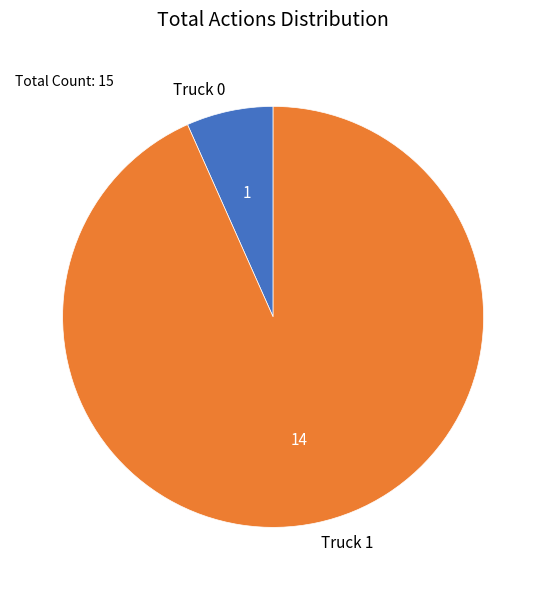

The Truck 0 slice represents 7% of the pie. True or false?

True